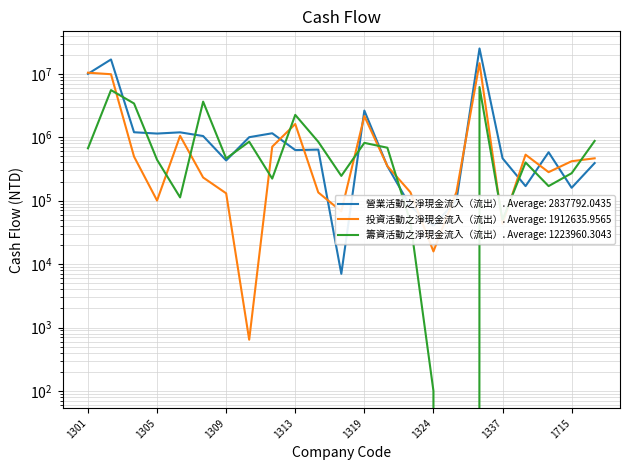

What is the minimum value for 投資活動之淨現金流入（流出）?

643